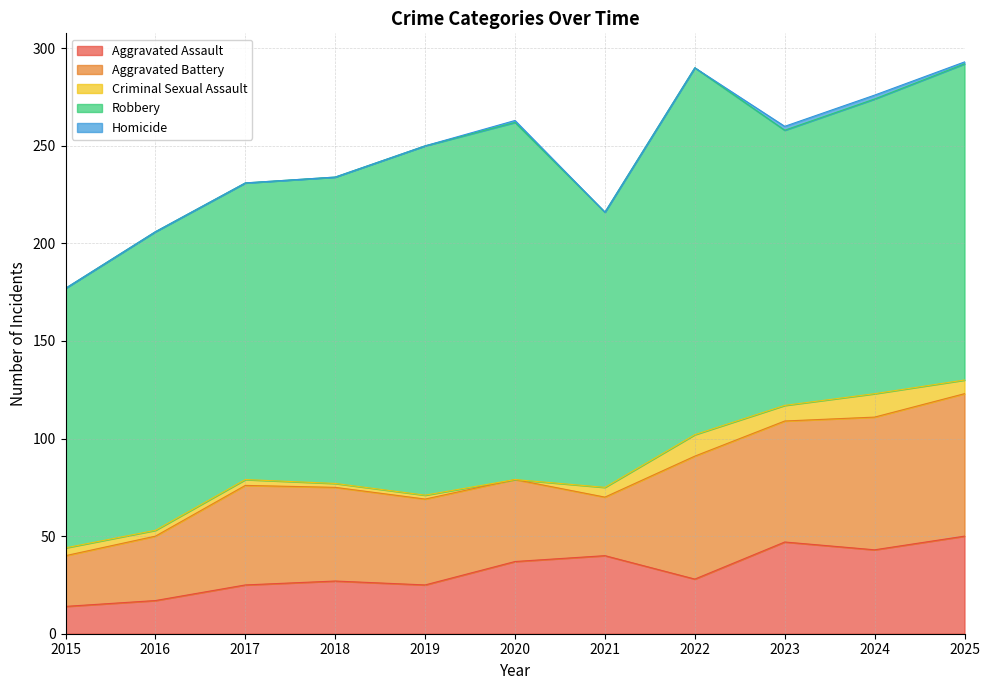

True or false: Homicide and Robbery intersect in this chart.

False